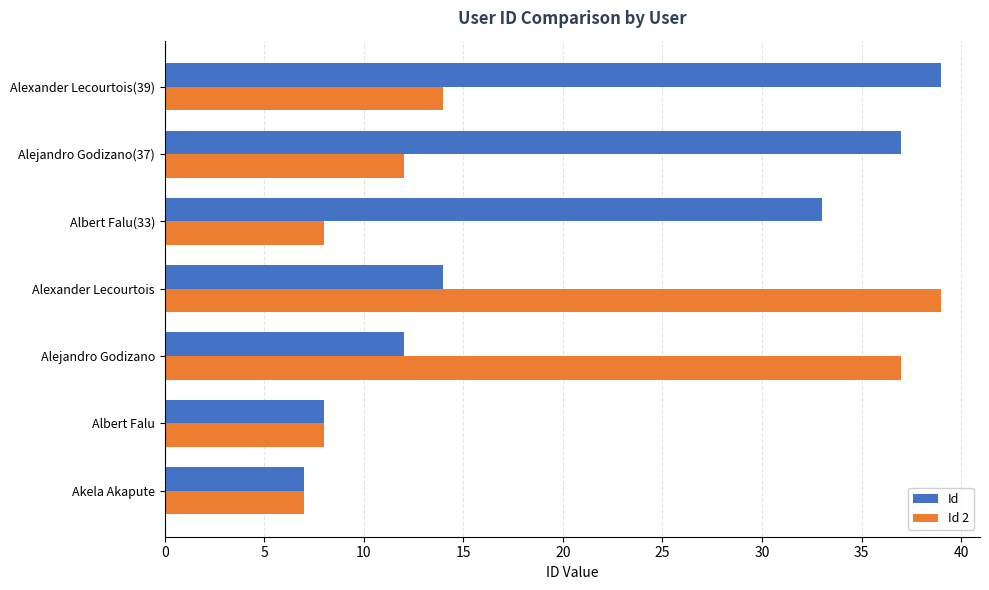

At which label is Id closest to 23?

Alexander Lecourtois